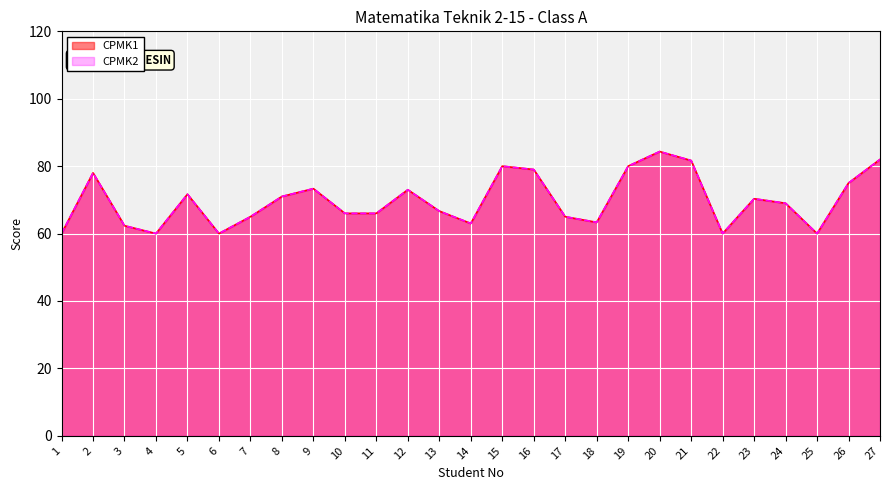

True or false: CPMK2 and CPMK1 intersect in this chart.

False